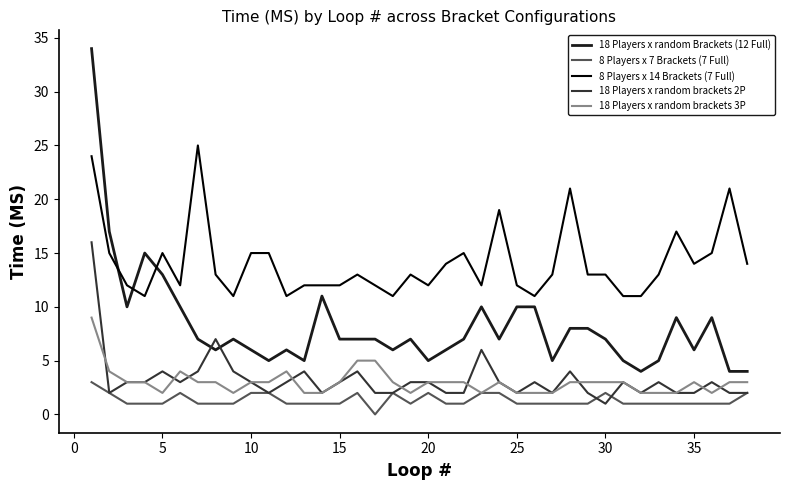

Rank the series by their maximum value, from lowest to highest.

8 Players x 7 Brackets (7 Full), 18 Players x random brackets 3P, 18 Players x random brackets 2P, 8 Players x 14 Brackets (7 Full), 18 Players x random Brackets (12 Full)